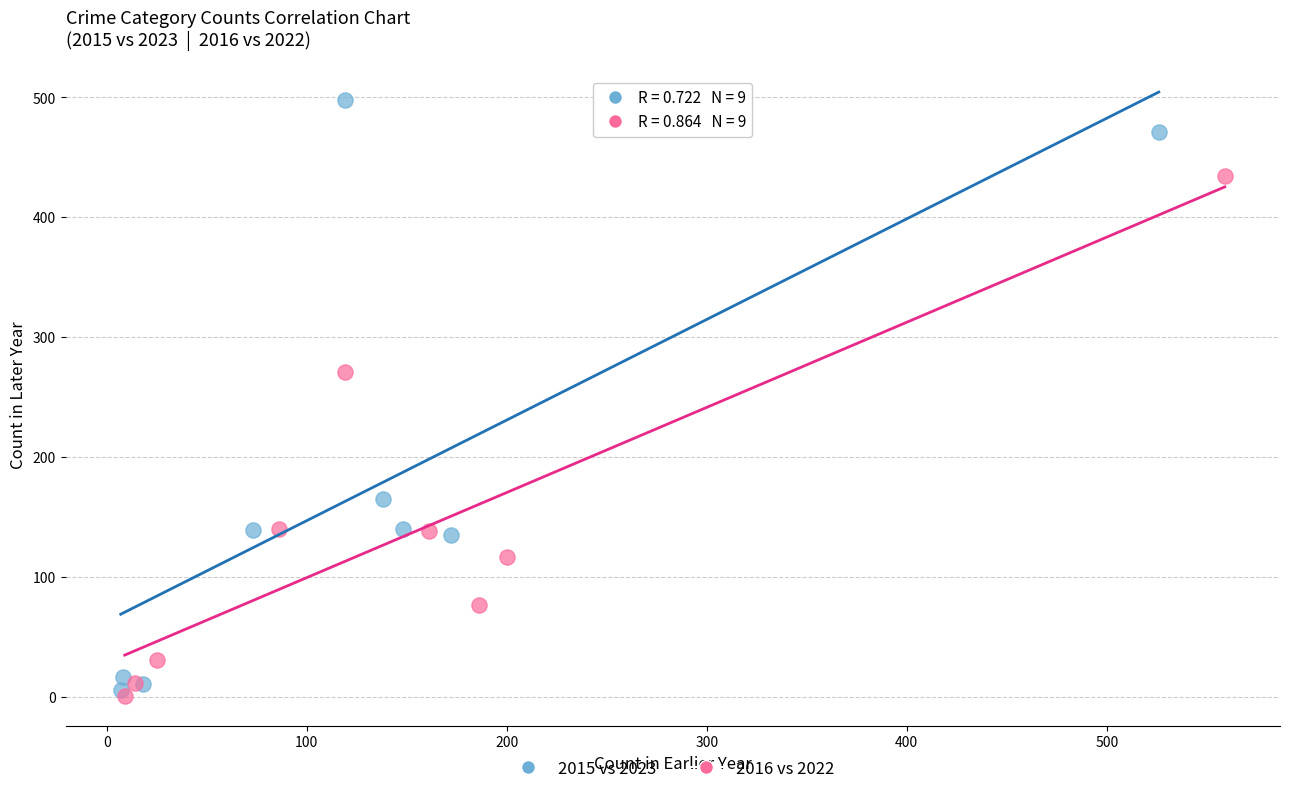

Which series has the widest spread of Y values?

2015 vs 2023